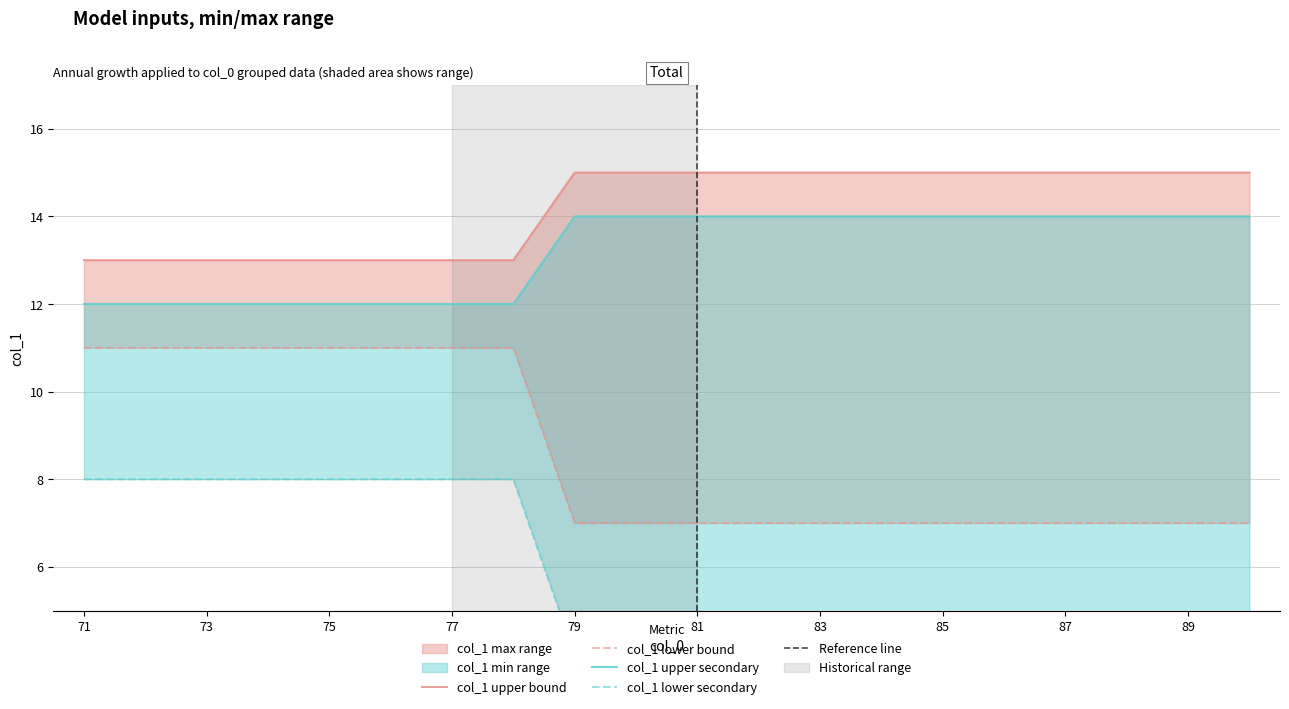

Reading right to left, transcribe all the data shown in this chart.

min: 15	15	15	15	15	15	15	15	15	15	15	15	13	13	13	13	13	13	13	13
max: 7	7	7	7	7	7	7	7	7	7	7	7	11	11	11	11	11	11	11	11